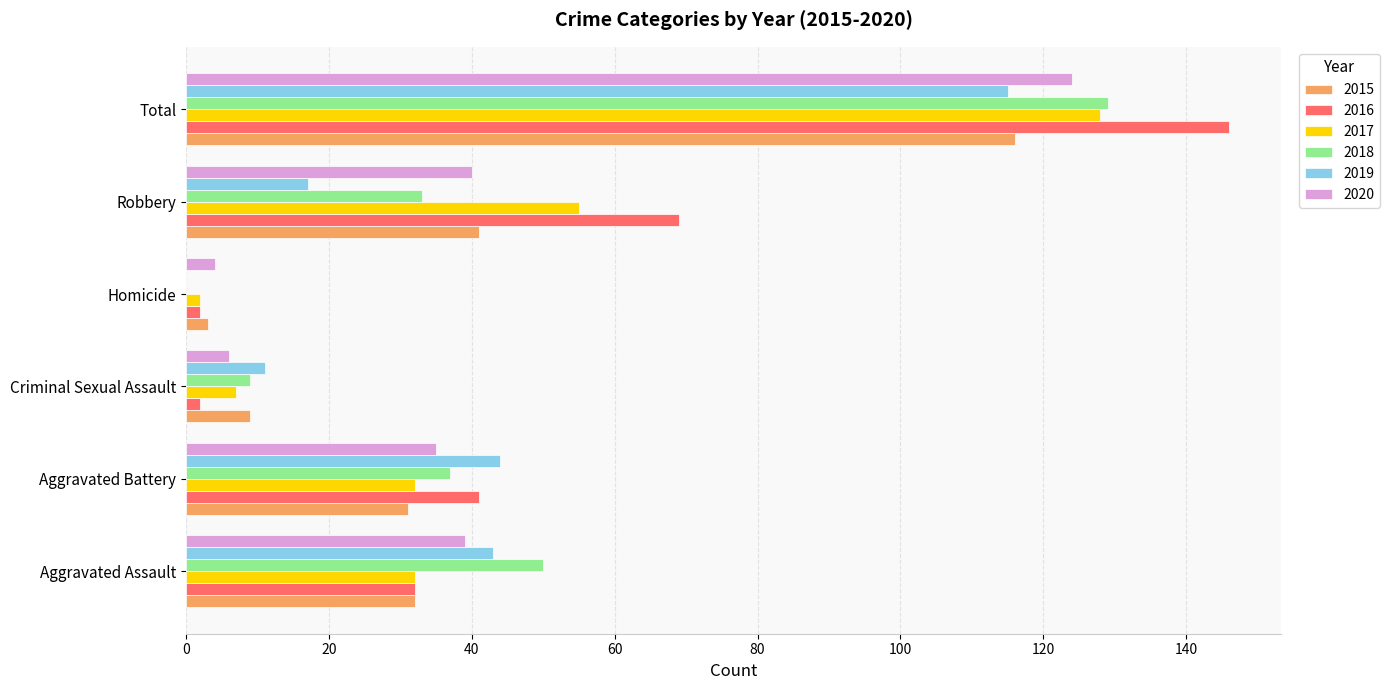

Between Aggravated Assault and Criminal Sexual Assault, which series saw the biggest shift?

2018